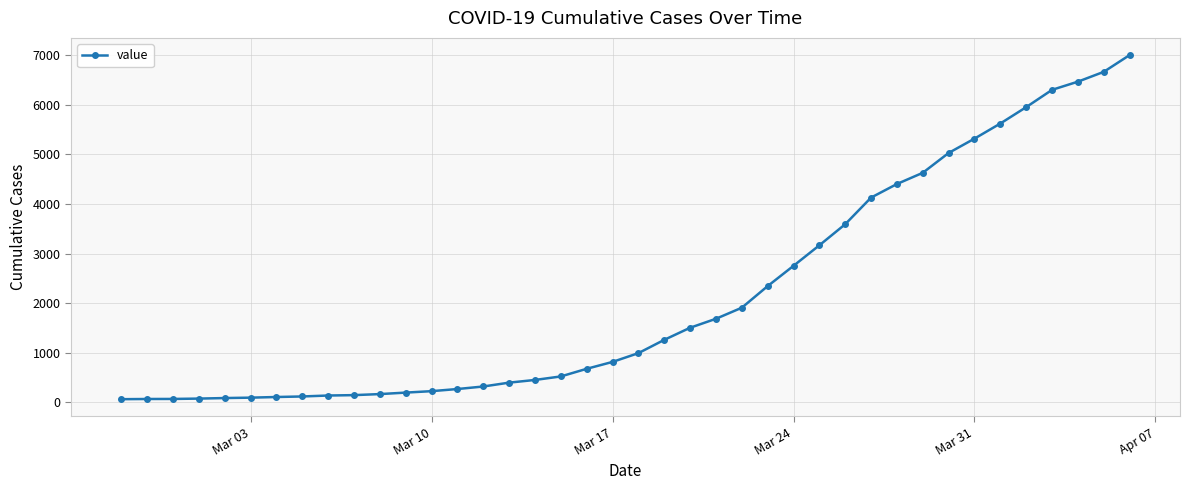

What is the difference between the maximum and minimum values?

6940